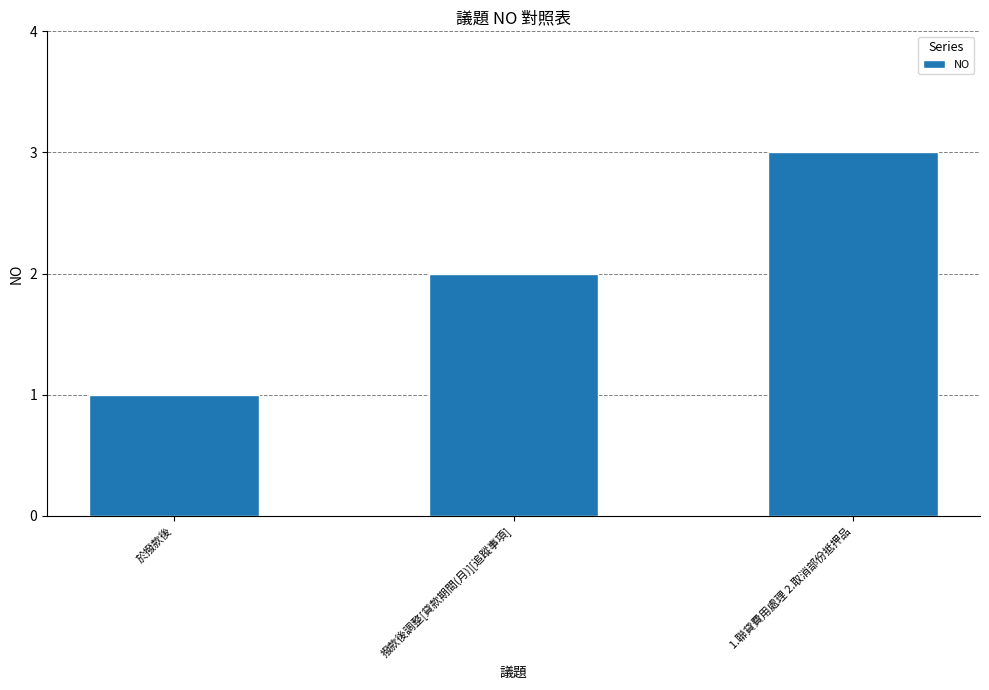

What is the label of the 2nd bar from the right?

撥款後調整[貸款期間(月)][追蹤事項]